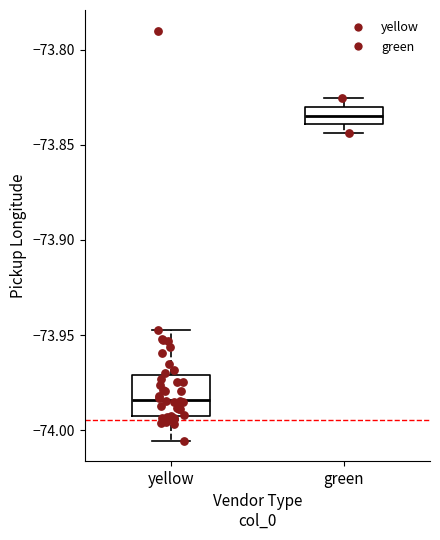

Where is the upper edge of the box for green on the y-axis? The values are not printed on the chart, so give them approximately, as read against the axis.

-73.830